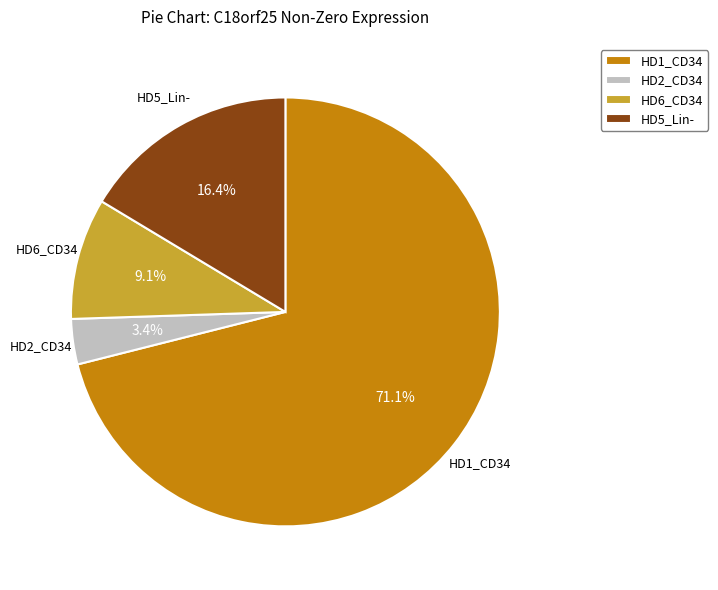

Combined, do HD6_CD34 and HD2_CD34 account for over 50%?

No